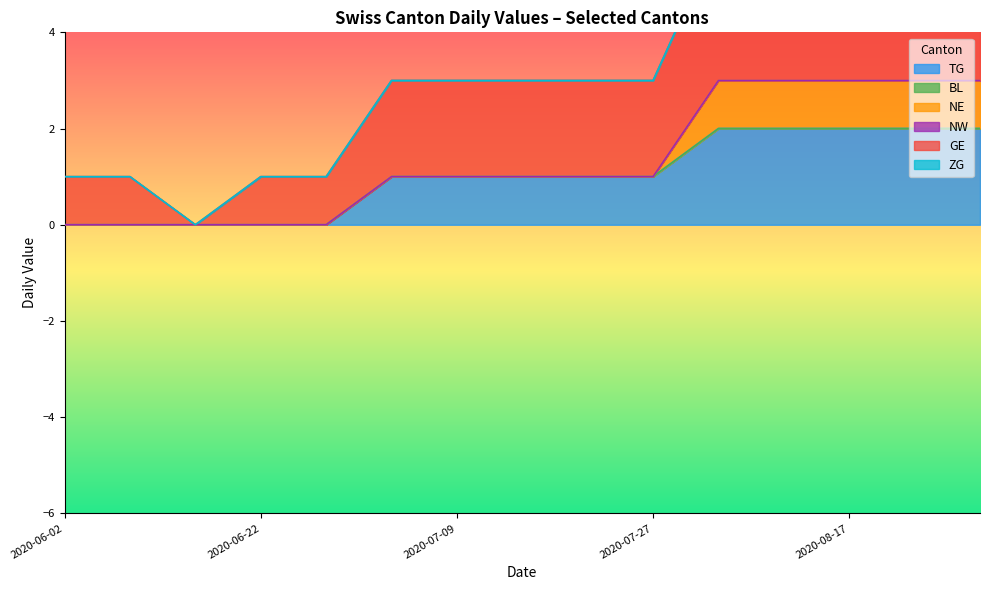

Which category has the highest value across all series?

2020-08-03